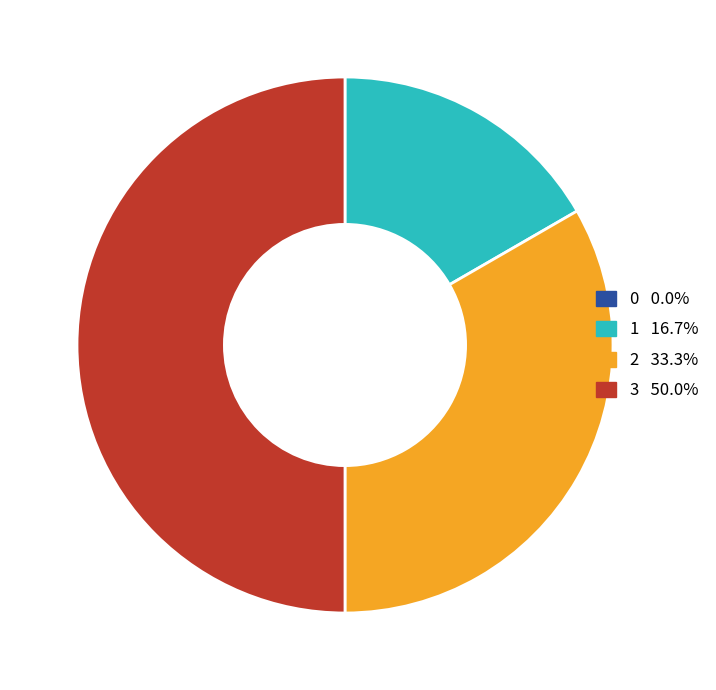

Which slice is the largest?

3